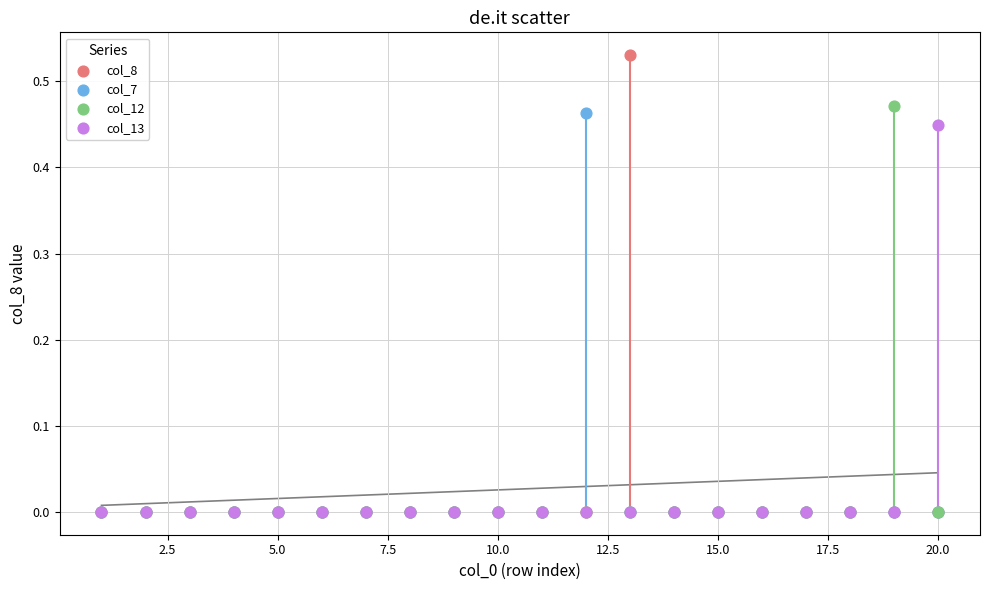

What are all the series names shown in the legend?

col_8, col_7, col_12, col_13